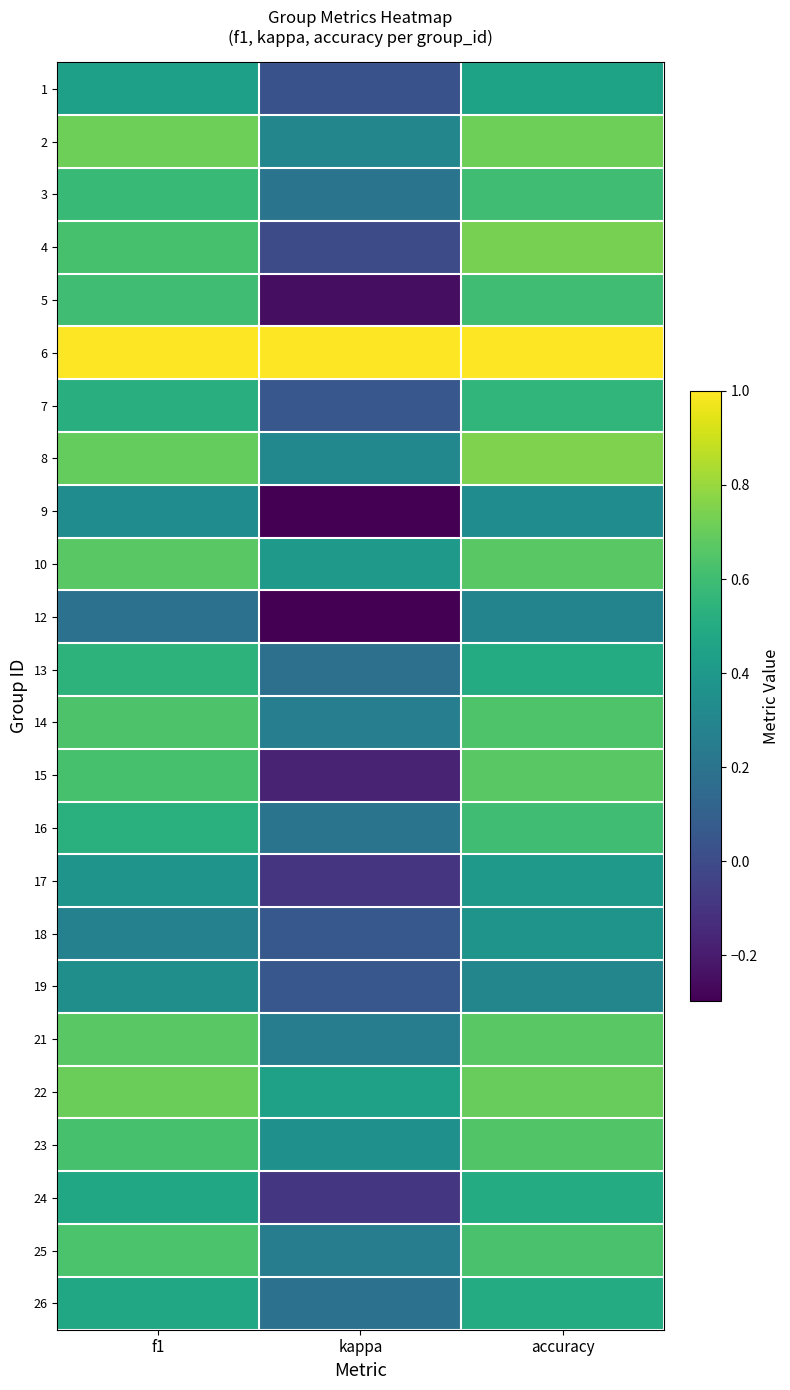

At how many categories does at least one series exceed 0?

3